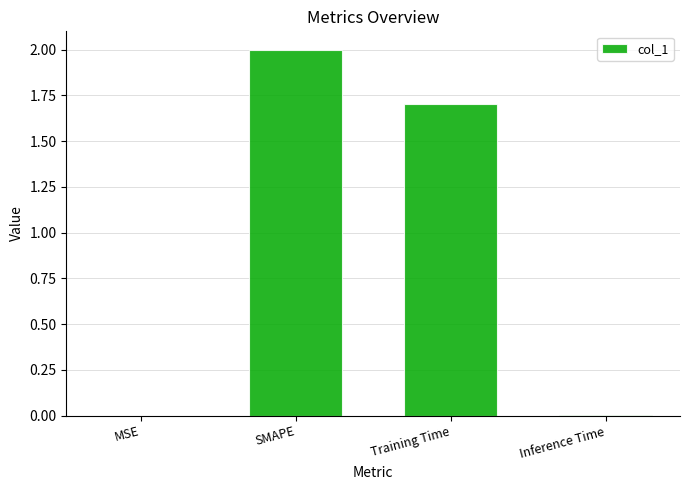

Which has a higher value, Inference Time or SMAPE?

SMAPE